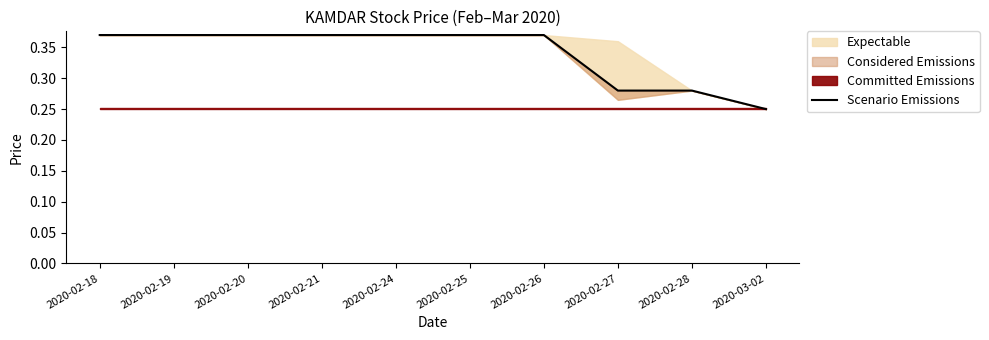

Reading left to right, transcribe all the data shown in this chart.

2020-02-18=0.4	2020-02-19=0.4	2020-02-20=0.4	2020-02-21=0.4	2020-02-24=0.4	2020-02-25=0.4	2020-02-26=0.4	2020-02-27=0.3	2020-02-28=0.3	2020-03-02=0.2